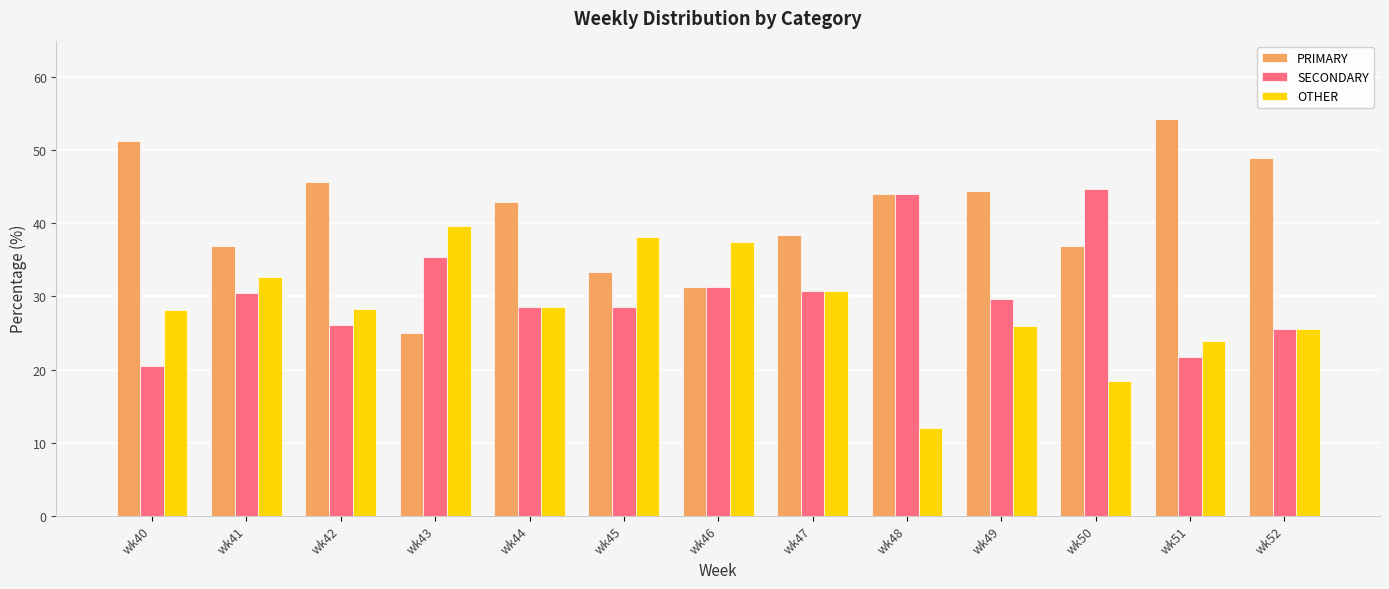

What is the total value across all series at wk46?

100.0